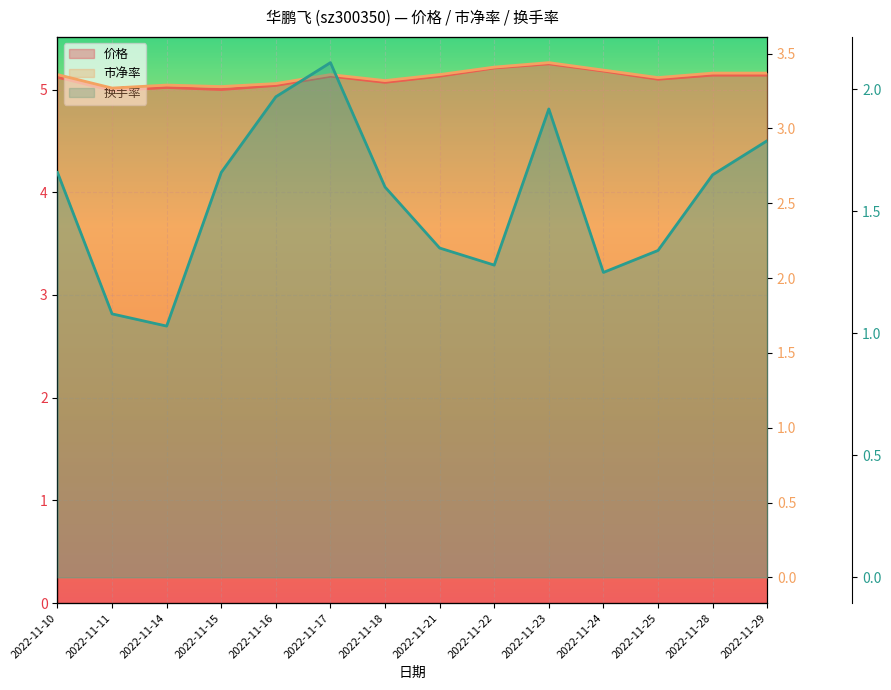

What is the sum of all 价格 values?

71.5